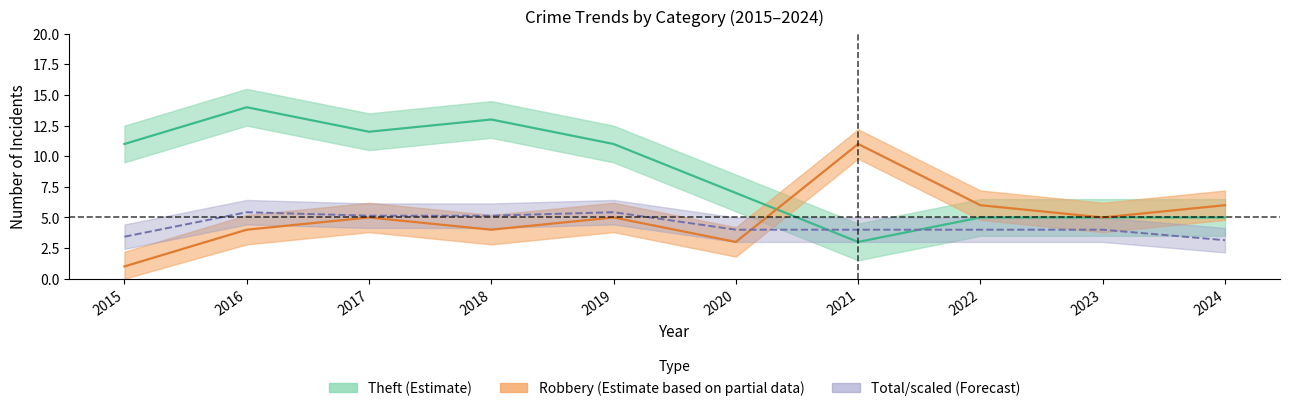

What is the highest value of the Robbery series?

11.0